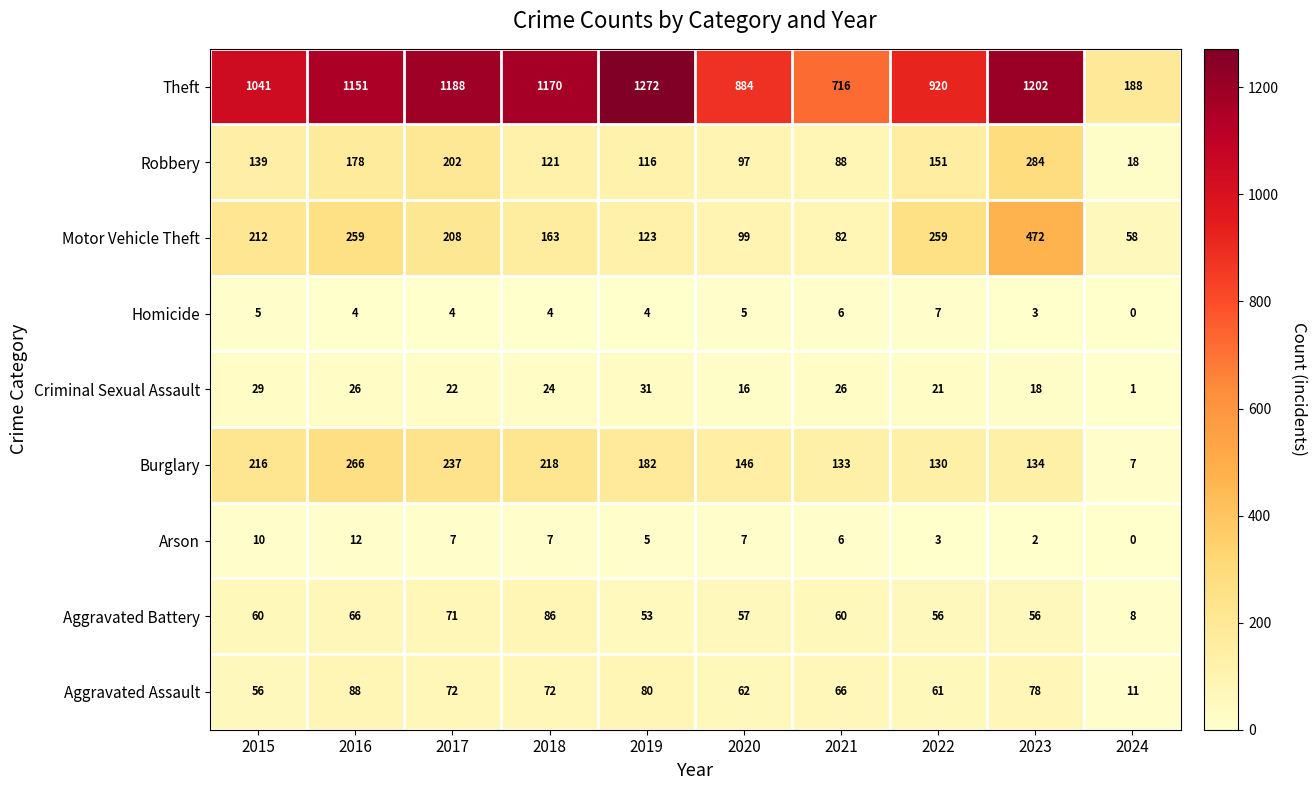

The Aggravated Assault series shows 80 at 2019. True or false?

True